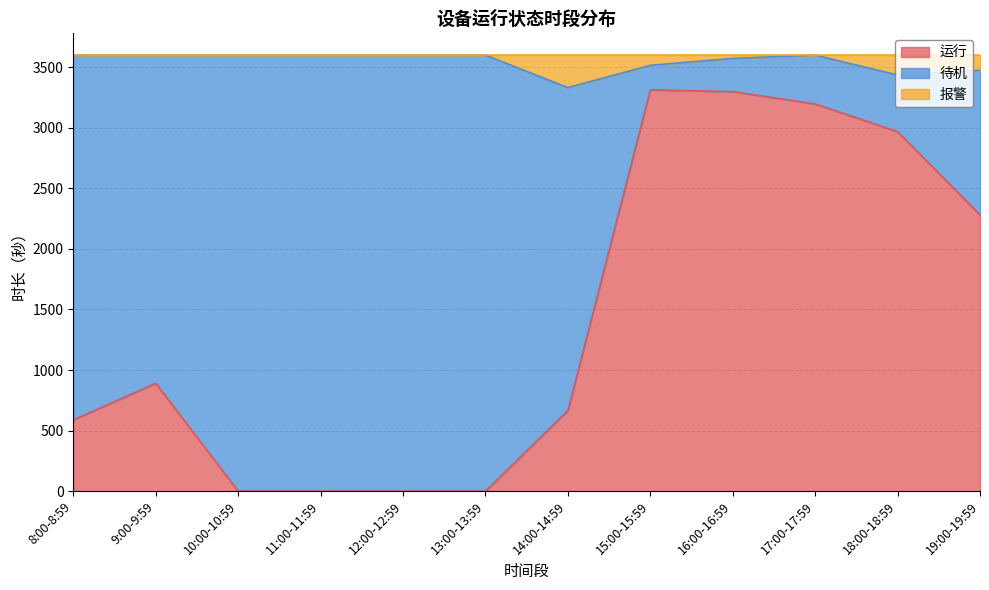

At how many categories does at least one series exceed 1567?

12